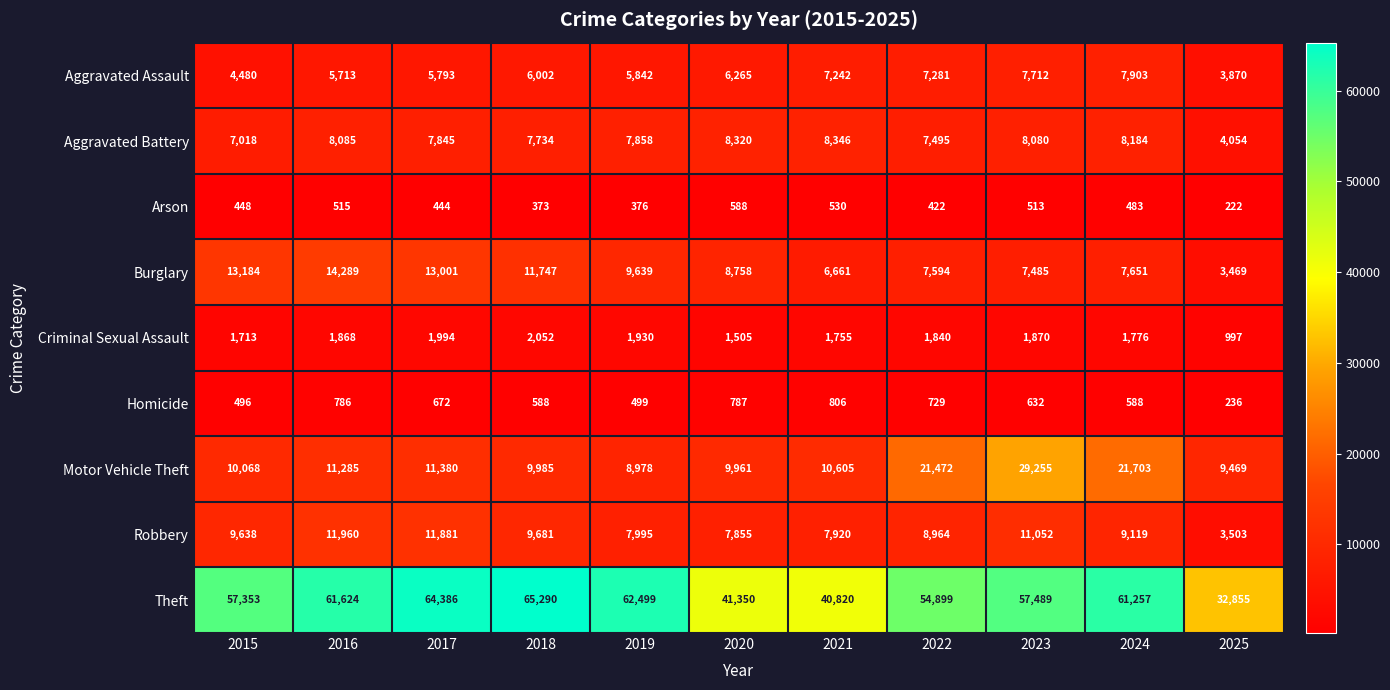

Is the value of Aggravated Battery at 2023 greater than the value of Burglary at 2024?

Yes